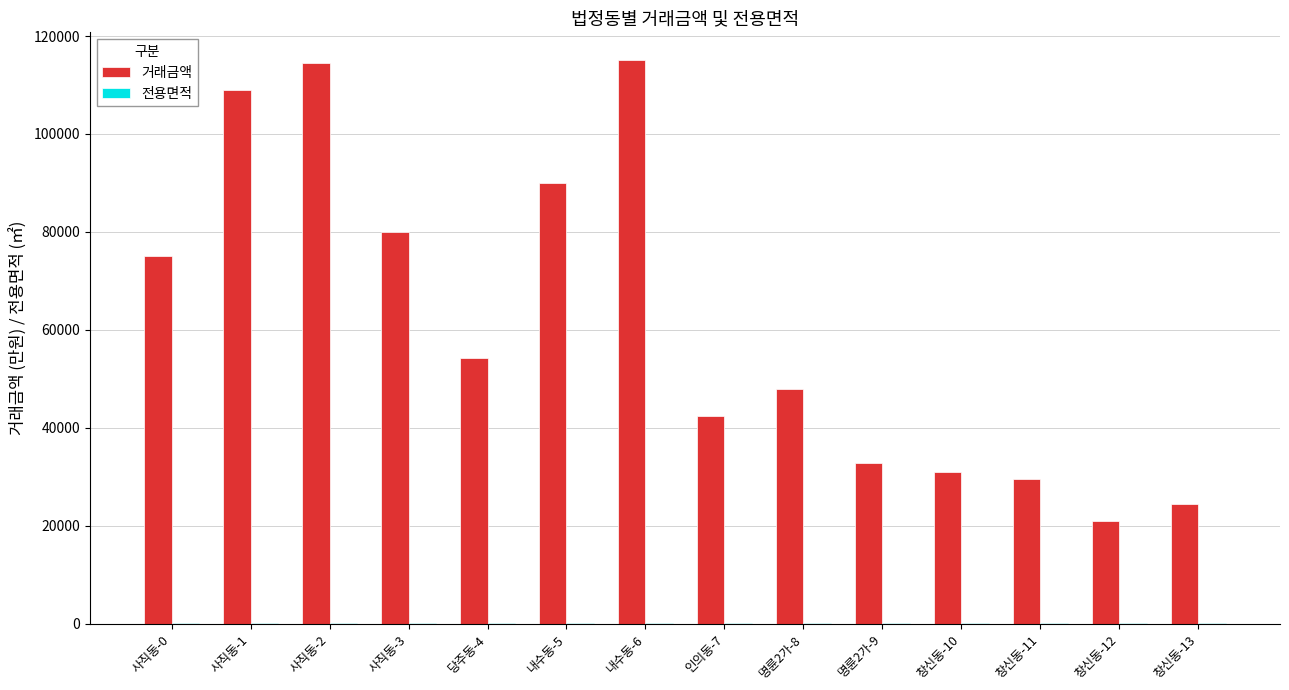

Which series changed the most between 사직동-2 and 당주동-4?

거래금액